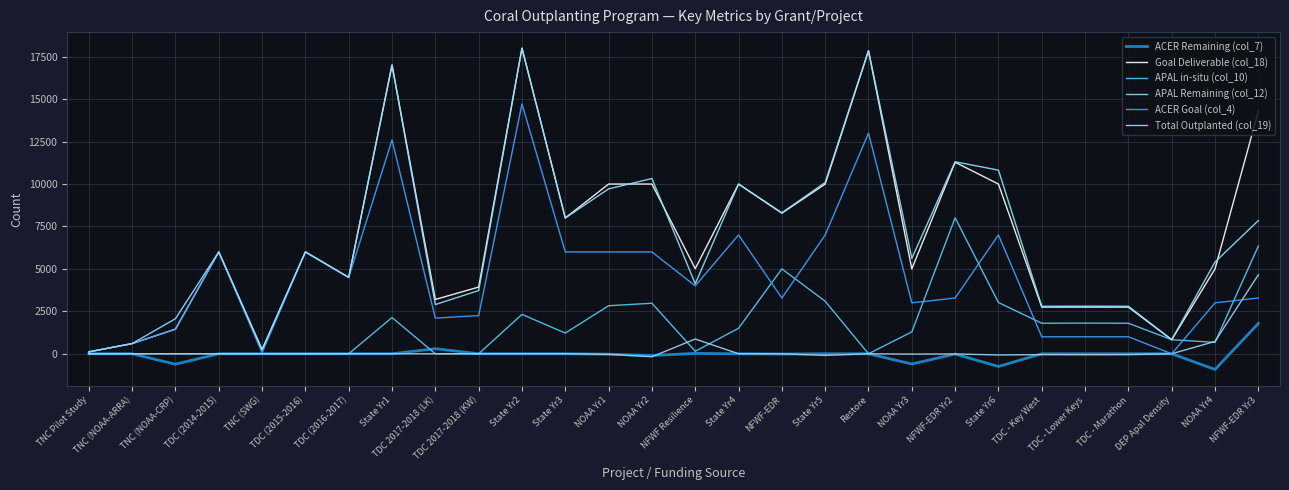

The value of Total Outplanted (col_19) at State Yr5 is 10094. True or false?

True